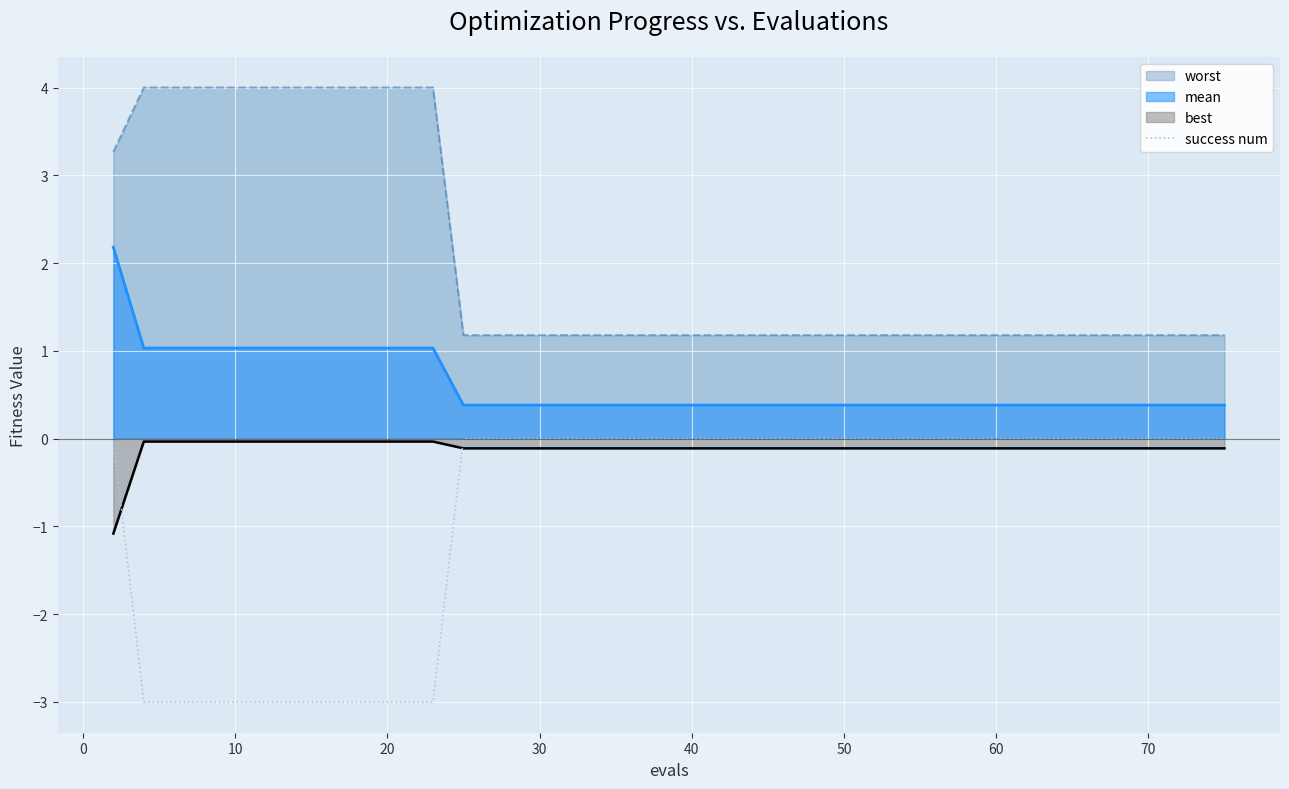

What is the minimum value shown in the chart?

-3.0